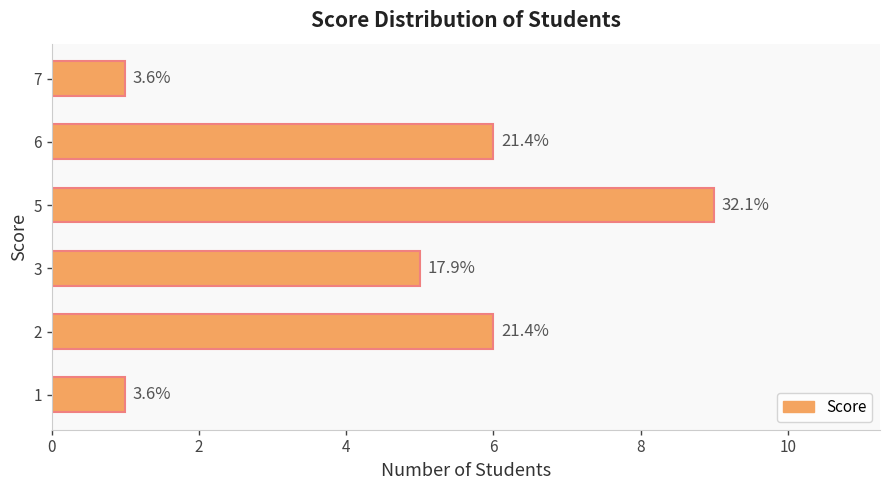

How many bars are there in total?

6